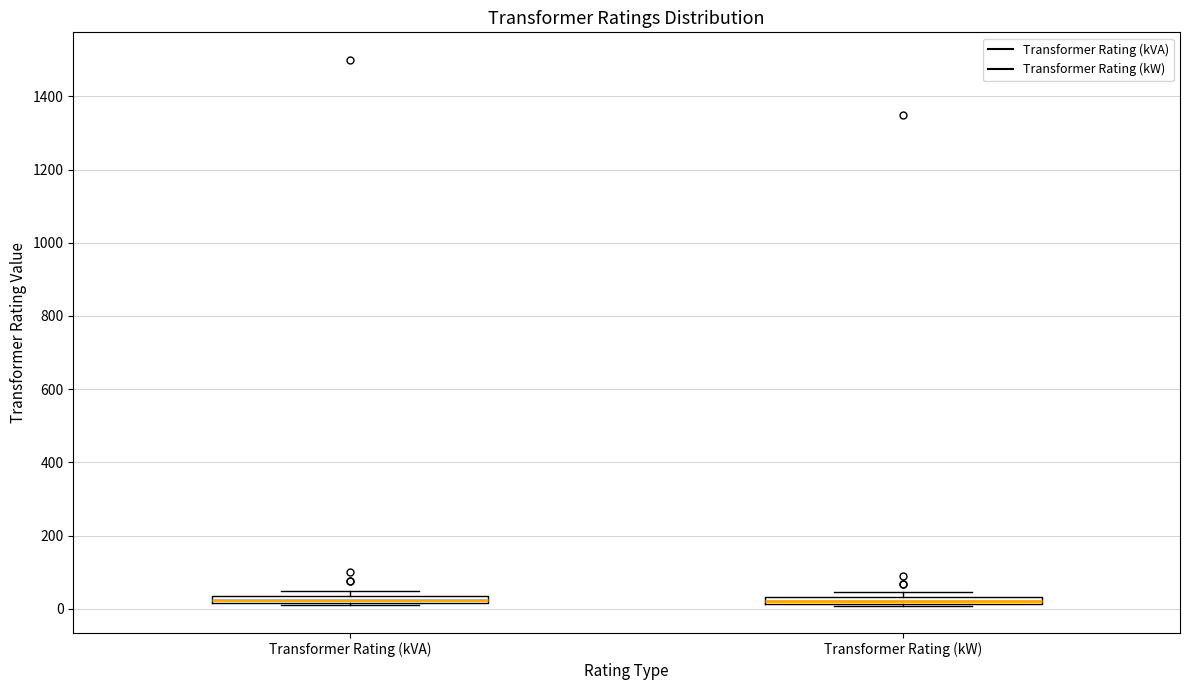

Where is the upper edge of the box for Transformer Rating (kW) on the y-axis? The values are not printed on the chart, so give them approximately, as read against the axis.

40